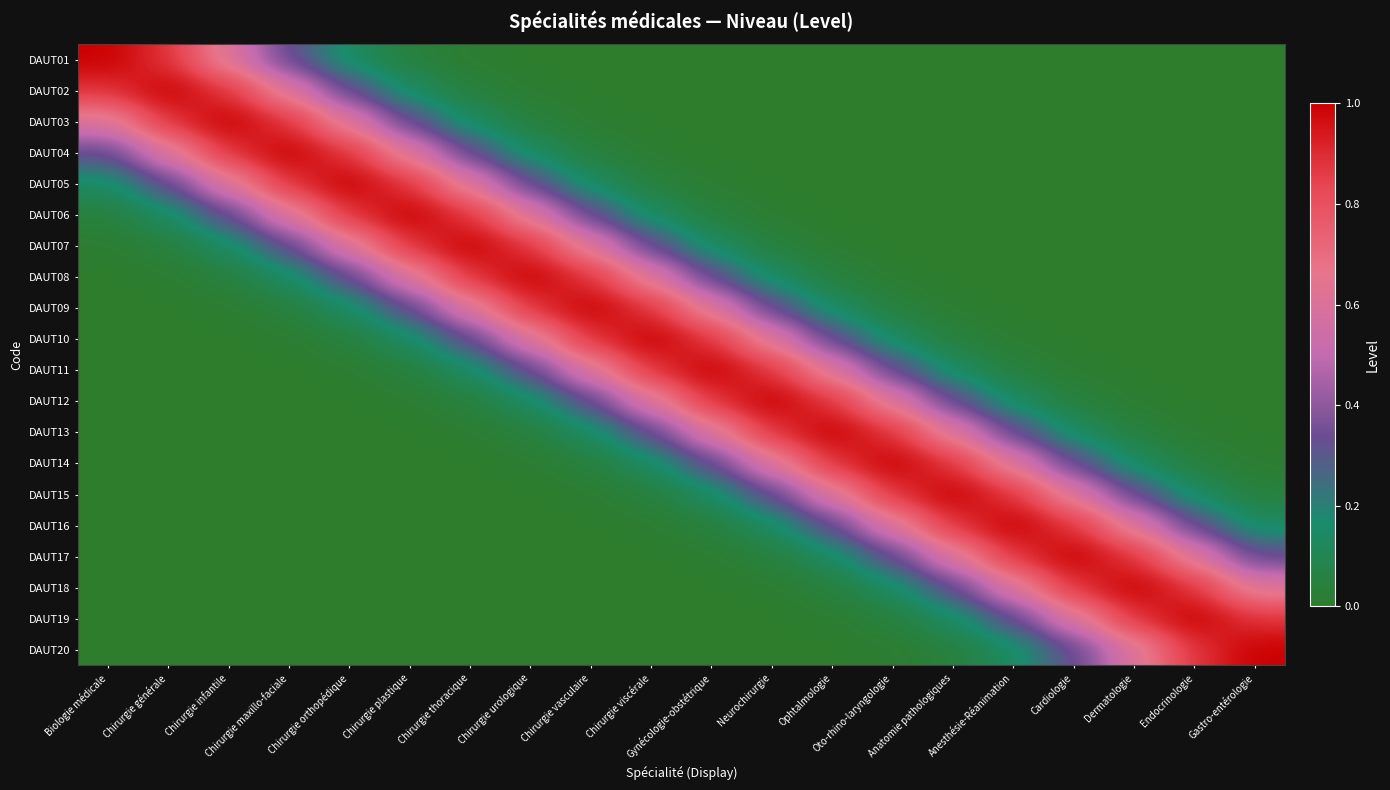

Reading left to right, list all the values displayed in this chart.

DAUT01: Biologie médicale=1.0	Chirurgie générale=0.9	Chirurgie infantile=0.6	Chirurgie maxillo-faciale=0.3	Chirurgie orthopédique=0.1	Chirurgie plastique=0.0	Chirurgie thoracique=0.0	Chirurgie urologique=0.0	Chirurgie vasculaire=0.0	Chirurgie viscérale=0.0	Gynécologie-obstétrique=0.0	Neurochirurgie=0.0	Ophtalmologie=0.0	Oto-rhino-laryngologie=0.0	Anatomie pathologiques=0.0	Anesthésie-Réanimation=0.0	Cardiologie=0.0	Dermatologie=0.0	Endocrinologie=0.0	Gastro-entérologie=0.0
DAUT02: Biologie médicale=0.9	Chirurgie générale=1.0	Chirurgie infantile=0.9	Chirurgie maxillo-faciale=0.6	Chirurgie orthopédique=0.3	Chirurgie plastique=0.1	Chirurgie thoracique=0.0	Chirurgie urologique=0.0	Chirurgie vasculaire=0.0	Chirurgie viscérale=0.0	Gynécologie-obstétrique=0.0	Neurochirurgie=0.0	Ophtalmologie=0.0	Oto-rhino-laryngologie=0.0	Anatomie pathologiques=0.0	Anesthésie-Réanimation=0.0	Cardiologie=0.0	Dermatologie=0.0	Endocrinologie=0.0	Gastro-entérologie=0.0
DAUT03: Biologie médicale=0.6	Chirurgie générale=0.9	Chirurgie infantile=1.0	Chirurgie maxillo-faciale=0.9	Chirurgie orthopédique=0.6	Chirurgie plastique=0.3	Chirurgie thoracique=0.1	Chirurgie urologique=0.0	Chirurgie vasculaire=0.0	Chirurgie viscérale=0.0	Gynécologie-obstétrique=0.0	Neurochirurgie=0.0	Ophtalmologie=0.0	Oto-rhino-laryngologie=0.0	Anatomie pathologiques=0.0	Anesthésie-Réanimation=0.0	Cardiologie=0.0	Dermatologie=0.0	Endocrinologie=0.0	Gastro-entérologie=0.0
DAUT04: Biologie médicale=0.3	Chirurgie générale=0.6	Chirurgie infantile=0.9	Chirurgie maxillo-faciale=1.0	Chirurgie orthopédique=0.9	Chirurgie plastique=0.6	Chirurgie thoracique=0.3	Chirurgie urologique=0.1	Chirurgie vasculaire=0.0	Chirurgie viscérale=0.0	Gynécologie-obstétrique=0.0	Neurochirurgie=0.0	Ophtalmologie=0.0	Oto-rhino-laryngologie=0.0	Anatomie pathologiques=0.0	Anesthésie-Réanimation=0.0	Cardiologie=0.0	Dermatologie=0.0	Endocrinologie=0.0	Gastro-entérologie=0.0
DAUT05: Biologie médicale=0.1	Chirurgie générale=0.3	Chirurgie infantile=0.6	Chirurgie maxillo-faciale=0.9	Chirurgie orthopédique=1.0	Chirurgie plastique=0.9	Chirurgie thoracique=0.6	Chirurgie urologique=0.3	Chirurgie vasculaire=0.1	Chirurgie viscérale=0.0	Gynécologie-obstétrique=0.0	Neurochirurgie=0.0	Ophtalmologie=0.0	Oto-rhino-laryngologie=0.0	Anatomie pathologiques=0.0	Anesthésie-Réanimation=0.0	Cardiologie=0.0	Dermatologie=0.0	Endocrinologie=0.0	Gastro-entérologie=0.0
DAUT06: Biologie médicale=0.0	Chirurgie générale=0.1	Chirurgie infantile=0.3	Chirurgie maxillo-faciale=0.6	Chirurgie orthopédique=0.9	Chirurgie plastique=1.0	Chirurgie thoracique=0.9	Chirurgie urologique=0.6	Chirurgie vasculaire=0.3	Chirurgie viscérale=0.1	Gynécologie-obstétrique=0.0	Neurochirurgie=0.0	Ophtalmologie=0.0	Oto-rhino-laryngologie=0.0	Anatomie pathologiques=0.0	Anesthésie-Réanimation=0.0	Cardiologie=0.0	Dermatologie=0.0	Endocrinologie=0.0	Gastro-entérologie=0.0
DAUT07: Biologie médicale=0.0	Chirurgie générale=0.0	Chirurgie infantile=0.1	Chirurgie maxillo-faciale=0.3	Chirurgie orthopédique=0.6	Chirurgie plastique=0.9	Chirurgie thoracique=1.0	Chirurgie urologique=0.9	Chirurgie vasculaire=0.6	Chirurgie viscérale=0.3	Gynécologie-obstétrique=0.1	Neurochirurgie=0.0	Ophtalmologie=0.0	Oto-rhino-laryngologie=0.0	Anatomie pathologiques=0.0	Anesthésie-Réanimation=0.0	Cardiologie=0.0	Dermatologie=0.0	Endocrinologie=0.0	Gastro-entérologie=0.0
DAUT08: Biologie médicale=0.0	Chirurgie générale=0.0	Chirurgie infantile=0.0	Chirurgie maxillo-faciale=0.1	Chirurgie orthopédique=0.3	Chirurgie plastique=0.6	Chirurgie thoracique=0.9	Chirurgie urologique=1.0	Chirurgie vasculaire=0.9	Chirurgie viscérale=0.6	Gynécologie-obstétrique=0.3	Neurochirurgie=0.1	Ophtalmologie=0.0	Oto-rhino-laryngologie=0.0	Anatomie pathologiques=0.0	Anesthésie-Réanimation=0.0	Cardiologie=0.0	Dermatologie=0.0	Endocrinologie=0.0	Gastro-entérologie=0.0
DAUT09: Biologie médicale=0.0	Chirurgie générale=0.0	Chirurgie infantile=0.0	Chirurgie maxillo-faciale=0.0	Chirurgie orthopédique=0.1	Chirurgie plastique=0.3	Chirurgie thoracique=0.6	Chirurgie urologique=0.9	Chirurgie vasculaire=1.0	Chirurgie viscérale=0.9	Gynécologie-obstétrique=0.6	Neurochirurgie=0.3	Ophtalmologie=0.1	Oto-rhino-laryngologie=0.0	Anatomie pathologiques=0.0	Anesthésie-Réanimation=0.0	Cardiologie=0.0	Dermatologie=0.0	Endocrinologie=0.0	Gastro-entérologie=0.0
DAUT10: Biologie médicale=0.0	Chirurgie générale=0.0	Chirurgie infantile=0.0	Chirurgie maxillo-faciale=0.0	Chirurgie orthopédique=0.0	Chirurgie plastique=0.1	Chirurgie thoracique=0.3	Chirurgie urologique=0.6	Chirurgie vasculaire=0.9	Chirurgie viscérale=1.0	Gynécologie-obstétrique=0.9	Neurochirurgie=0.6	Ophtalmologie=0.3	Oto-rhino-laryngologie=0.1	Anatomie pathologiques=0.0	Anesthésie-Réanimation=0.0	Cardiologie=0.0	Dermatologie=0.0	Endocrinologie=0.0	Gastro-entérologie=0.0
DAUT11: Biologie médicale=0.0	Chirurgie générale=0.0	Chirurgie infantile=0.0	Chirurgie maxillo-faciale=0.0	Chirurgie orthopédique=0.0	Chirurgie plastique=0.0	Chirurgie thoracique=0.1	Chirurgie urologique=0.3	Chirurgie vasculaire=0.6	Chirurgie viscérale=0.9	Gynécologie-obstétrique=1.0	Neurochirurgie=0.9	Ophtalmologie=0.6	Oto-rhino-laryngologie=0.3	Anatomie pathologiques=0.1	Anesthésie-Réanimation=0.0	Cardiologie=0.0	Dermatologie=0.0	Endocrinologie=0.0	Gastro-entérologie=0.0
DAUT12: Biologie médicale=0.0	Chirurgie générale=0.0	Chirurgie infantile=0.0	Chirurgie maxillo-faciale=0.0	Chirurgie orthopédique=0.0	Chirurgie plastique=0.0	Chirurgie thoracique=0.0	Chirurgie urologique=0.1	Chirurgie vasculaire=0.3	Chirurgie viscérale=0.6	Gynécologie-obstétrique=0.9	Neurochirurgie=1.0	Ophtalmologie=0.9	Oto-rhino-laryngologie=0.6	Anatomie pathologiques=0.3	Anesthésie-Réanimation=0.1	Cardiologie=0.0	Dermatologie=0.0	Endocrinologie=0.0	Gastro-entérologie=0.0
DAUT13: Biologie médicale=0.0	Chirurgie générale=0.0	Chirurgie infantile=0.0	Chirurgie maxillo-faciale=0.0	Chirurgie orthopédique=0.0	Chirurgie plastique=0.0	Chirurgie thoracique=0.0	Chirurgie urologique=0.0	Chirurgie vasculaire=0.1	Chirurgie viscérale=0.3	Gynécologie-obstétrique=0.6	Neurochirurgie=0.9	Ophtalmologie=1.0	Oto-rhino-laryngologie=0.9	Anatomie pathologiques=0.6	Anesthésie-Réanimation=0.3	Cardiologie=0.1	Dermatologie=0.0	Endocrinologie=0.0	Gastro-entérologie=0.0
DAUT14: Biologie médicale=0.0	Chirurgie générale=0.0	Chirurgie infantile=0.0	Chirurgie maxillo-faciale=0.0	Chirurgie orthopédique=0.0	Chirurgie plastique=0.0	Chirurgie thoracique=0.0	Chirurgie urologique=0.0	Chirurgie vasculaire=0.0	Chirurgie viscérale=0.1	Gynécologie-obstétrique=0.3	Neurochirurgie=0.6	Ophtalmologie=0.9	Oto-rhino-laryngologie=1.0	Anatomie pathologiques=0.9	Anesthésie-Réanimation=0.6	Cardiologie=0.3	Dermatologie=0.1	Endocrinologie=0.0	Gastro-entérologie=0.0
DAUT15: Biologie médicale=0.0	Chirurgie générale=0.0	Chirurgie infantile=0.0	Chirurgie maxillo-faciale=0.0	Chirurgie orthopédique=0.0	Chirurgie plastique=0.0	Chirurgie thoracique=0.0	Chirurgie urologique=0.0	Chirurgie vasculaire=0.0	Chirurgie viscérale=0.0	Gynécologie-obstétrique=0.1	Neurochirurgie=0.3	Ophtalmologie=0.6	Oto-rhino-laryngologie=0.9	Anatomie pathologiques=1.0	Anesthésie-Réanimation=0.9	Cardiologie=0.6	Dermatologie=0.3	Endocrinologie=0.1	Gastro-entérologie=0.0
DAUT16: Biologie médicale=0.0	Chirurgie générale=0.0	Chirurgie infantile=0.0	Chirurgie maxillo-faciale=0.0	Chirurgie orthopédique=0.0	Chirurgie plastique=0.0	Chirurgie thoracique=0.0	Chirurgie urologique=0.0	Chirurgie vasculaire=0.0	Chirurgie viscérale=0.0	Gynécologie-obstétrique=0.0	Neurochirurgie=0.1	Ophtalmologie=0.3	Oto-rhino-laryngologie=0.6	Anatomie pathologiques=0.9	Anesthésie-Réanimation=1.0	Cardiologie=0.9	Dermatologie=0.6	Endocrinologie=0.3	Gastro-entérologie=0.1
DAUT17: Biologie médicale=0.0	Chirurgie générale=0.0	Chirurgie infantile=0.0	Chirurgie maxillo-faciale=0.0	Chirurgie orthopédique=0.0	Chirurgie plastique=0.0	Chirurgie thoracique=0.0	Chirurgie urologique=0.0	Chirurgie vasculaire=0.0	Chirurgie viscérale=0.0	Gynécologie-obstétrique=0.0	Neurochirurgie=0.0	Ophtalmologie=0.1	Oto-rhino-laryngologie=0.3	Anatomie pathologiques=0.6	Anesthésie-Réanimation=0.9	Cardiologie=1.0	Dermatologie=0.9	Endocrinologie=0.6	Gastro-entérologie=0.3
DAUT18: Biologie médicale=0.0	Chirurgie générale=0.0	Chirurgie infantile=0.0	Chirurgie maxillo-faciale=0.0	Chirurgie orthopédique=0.0	Chirurgie plastique=0.0	Chirurgie thoracique=0.0	Chirurgie urologique=0.0	Chirurgie vasculaire=0.0	Chirurgie viscérale=0.0	Gynécologie-obstétrique=0.0	Neurochirurgie=0.0	Ophtalmologie=0.0	Oto-rhino-laryngologie=0.1	Anatomie pathologiques=0.3	Anesthésie-Réanimation=0.6	Cardiologie=0.9	Dermatologie=1.0	Endocrinologie=0.9	Gastro-entérologie=0.6
DAUT19: Biologie médicale=0.0	Chirurgie générale=0.0	Chirurgie infantile=0.0	Chirurgie maxillo-faciale=0.0	Chirurgie orthopédique=0.0	Chirurgie plastique=0.0	Chirurgie thoracique=0.0	Chirurgie urologique=0.0	Chirurgie vasculaire=0.0	Chirurgie viscérale=0.0	Gynécologie-obstétrique=0.0	Neurochirurgie=0.0	Ophtalmologie=0.0	Oto-rhino-laryngologie=0.0	Anatomie pathologiques=0.1	Anesthésie-Réanimation=0.3	Cardiologie=0.6	Dermatologie=0.9	Endocrinologie=1.0	Gastro-entérologie=0.9
DAUT20: Biologie médicale=0.0	Chirurgie générale=0.0	Chirurgie infantile=0.0	Chirurgie maxillo-faciale=0.0	Chirurgie orthopédique=0.0	Chirurgie plastique=0.0	Chirurgie thoracique=0.0	Chirurgie urologique=0.0	Chirurgie vasculaire=0.0	Chirurgie viscérale=0.0	Gynécologie-obstétrique=0.0	Neurochirurgie=0.0	Ophtalmologie=0.0	Oto-rhino-laryngologie=0.0	Anatomie pathologiques=0.0	Anesthésie-Réanimation=0.1	Cardiologie=0.3	Dermatologie=0.6	Endocrinologie=0.9	Gastro-entérologie=1.0